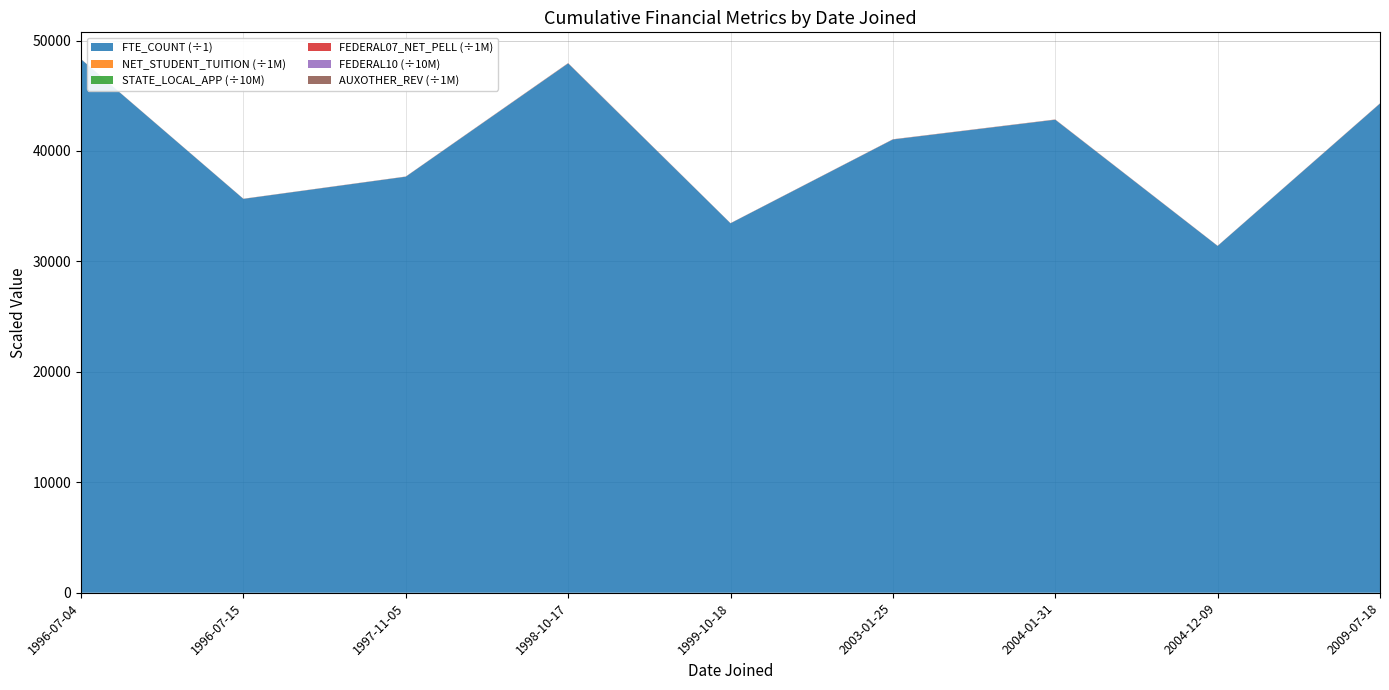

Reading left to right, list all the values displayed in this chart.

FTE_COUNT: 1996-07-04=48310	1996-07-15=35660	1997-11-05=37670	1998-10-17=47930	1999-10-18=33450	2003-01-25=41040	2004-01-31=42830	2004-12-09=31400	2009-07-18=44290
NET_STUDENT_TUITION: 1996-07-04=5275735	1996-07-15=2538398	1997-11-05=2969939	1998-10-17=6769136	1999-10-18=1897808	2003-01-25=2627916	2004-01-31=5461769	2004-12-09=2506282	2009-07-18=4382559
STATE_LOCAL_APP: 1996-07-04=25429592	1996-07-15=19295288	1997-11-05=19192740	1998-10-17=21909812	1999-10-18=16124160	2003-01-25=19628344	2004-01-31=20616852	2004-12-09=17107620	2009-07-18=19744360
FEDERAL07_NET_PELL: 1996-07-04=5508845	1996-07-15=6419768	1997-11-05=7431012	1998-10-17=11759724	1999-10-18=7265232	2003-01-25=10085782	2004-01-31=9852430	2004-12-09=6877843	2009-07-18=9654227
FEDERAL10: 1996-07-04=11363192	1996-07-15=11595035	1997-11-05=12750901	1998-10-17=18475208	1999-10-18=9478792	2003-01-25=16694924	2004-01-31=16252634	2004-12-09=11434366	2009-07-18=16320547
AUXOTHER_REV: 1996-07-04=10061	1996-07-15=4683969	1997-11-05=4196788	1998-10-17=6814877	1999-10-18=4529459	2003-01-25=5446271	2004-01-31=5135419	2004-12-09=4477017	2009-07-18=4905869